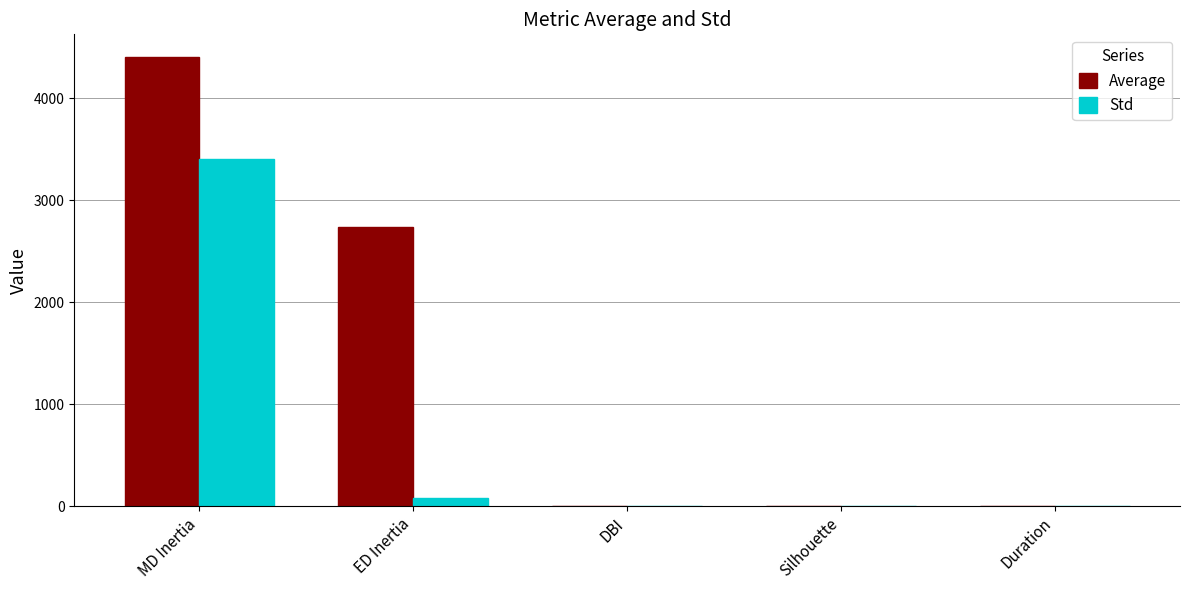

At which category is the sum across all series the highest?

MD Inertia